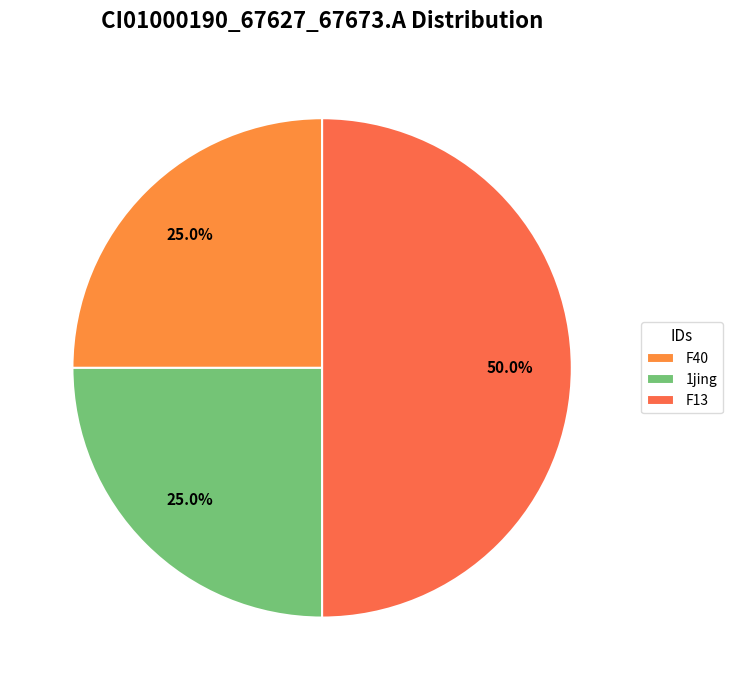

How many slices are in this pie chart?

3